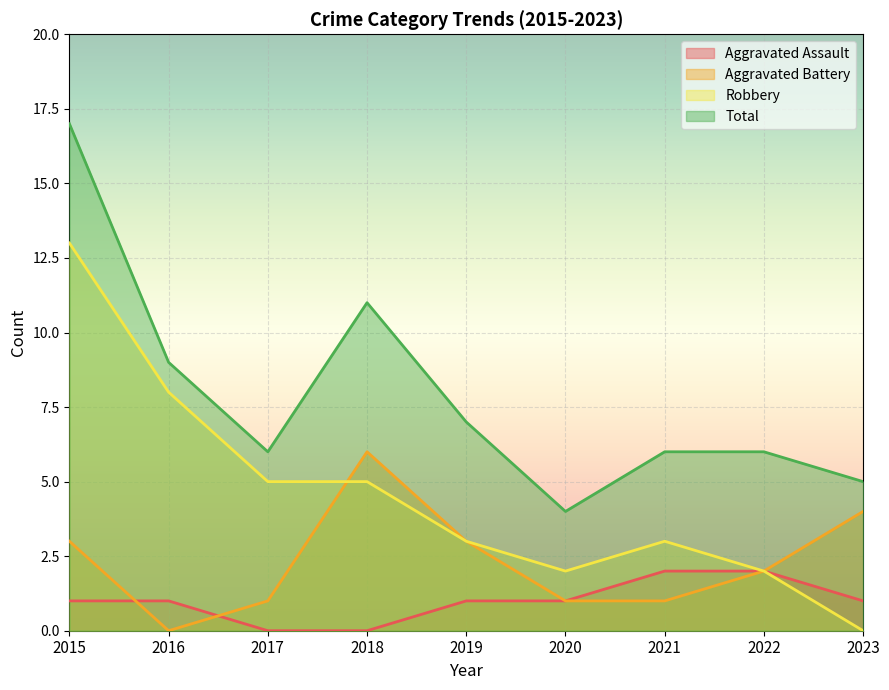

Which series ends up on top after the final intersection of Aggravated Assault and Aggravated Battery?

Aggravated Battery